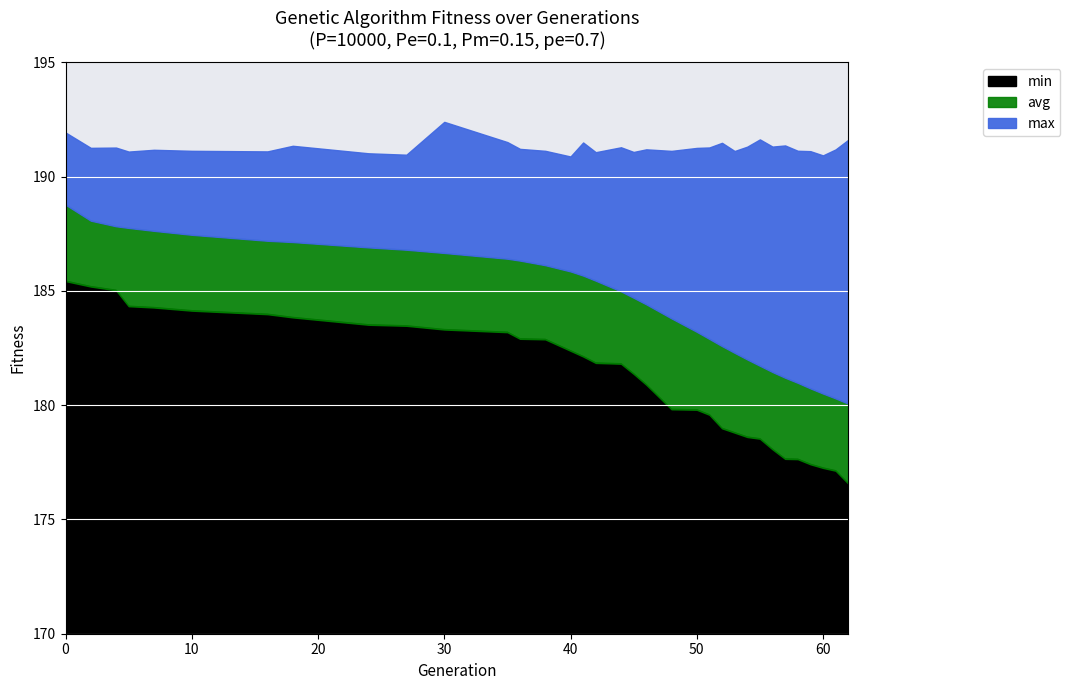

True or false: min and max cross at least once.

False